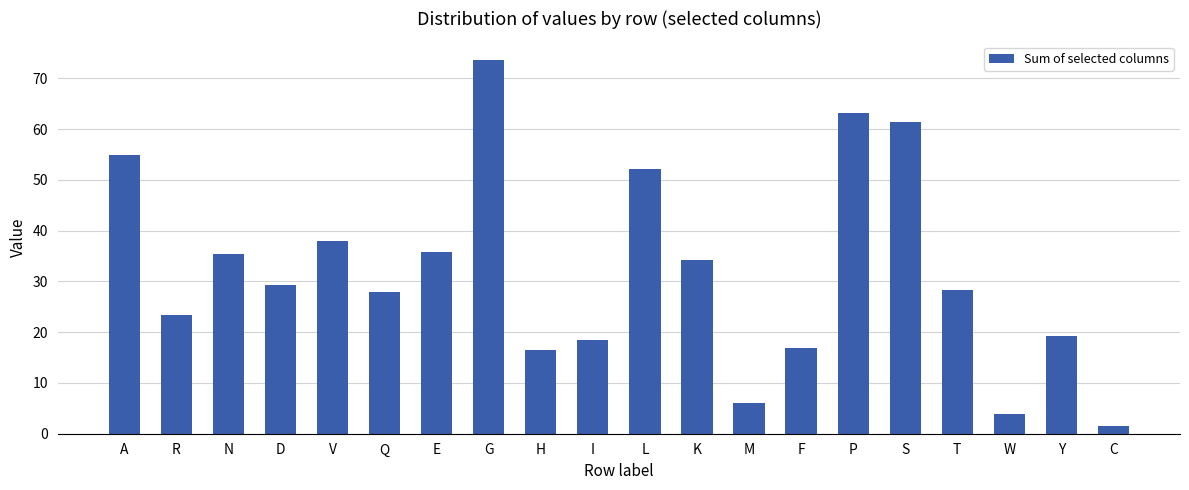

What is the change in value from R to L?

+28.9